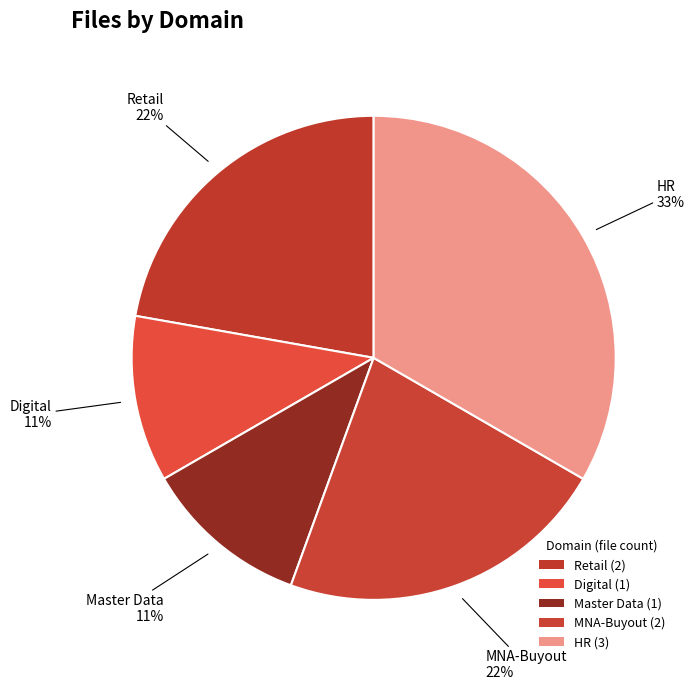

To the nearest percent, what is the combined percentage of MNA-Buyout and Digital?

33%